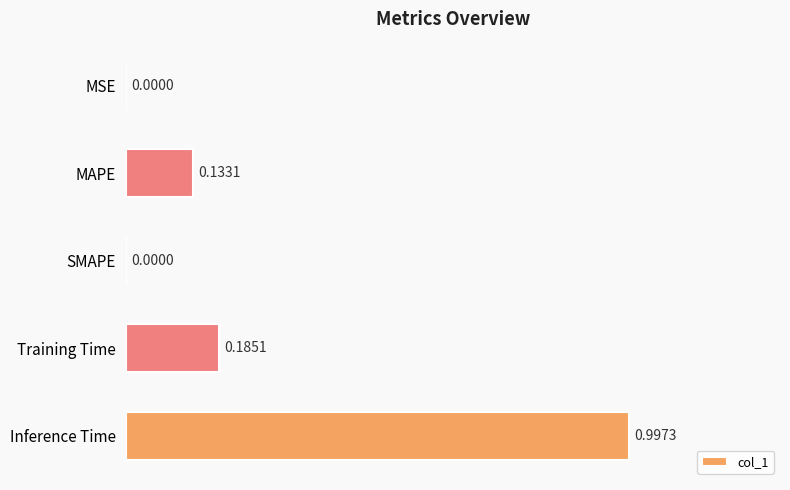

What is the change in value from MAPE to Inference Time?

+0.9